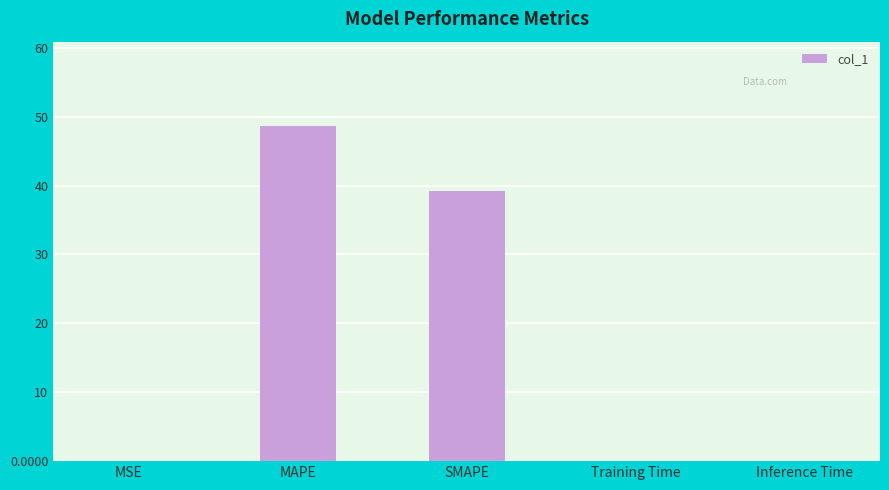

What is the sum of the values at MAPE and Inference Time?

48.7